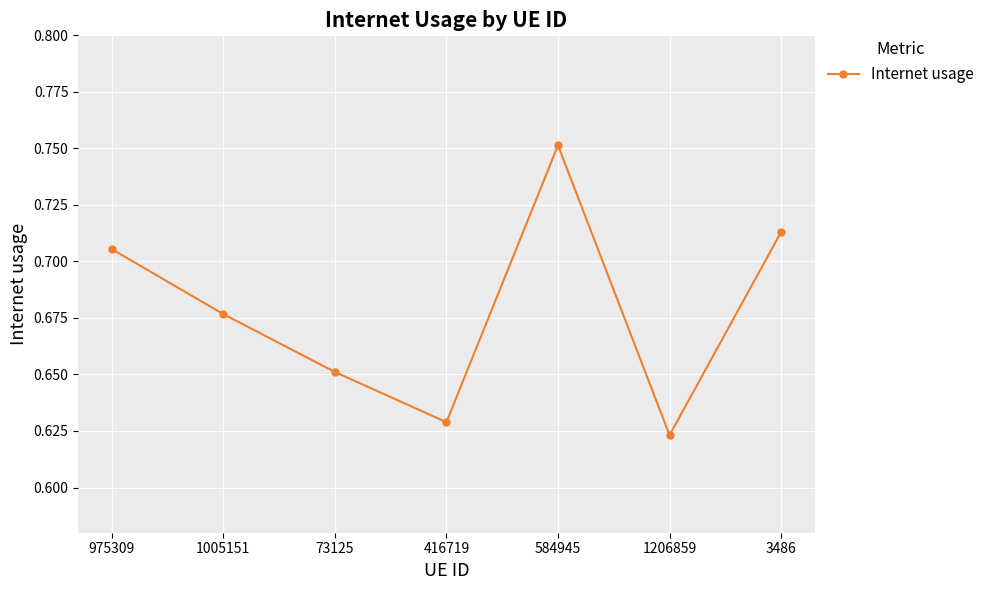

The chart shows a value of 0.4 at 416719. True or false?

False